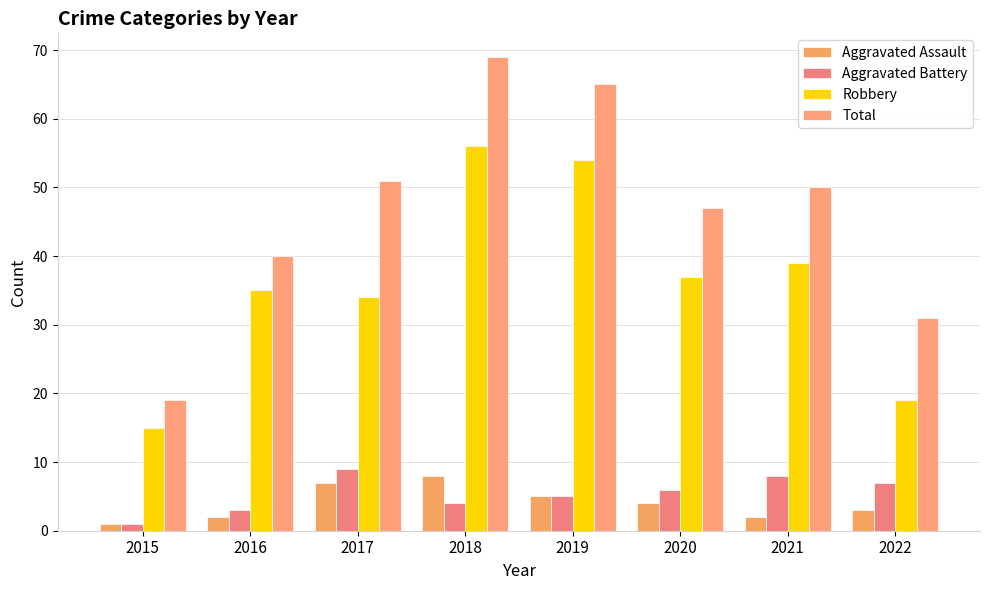

Does the chart contain any negative values?

No